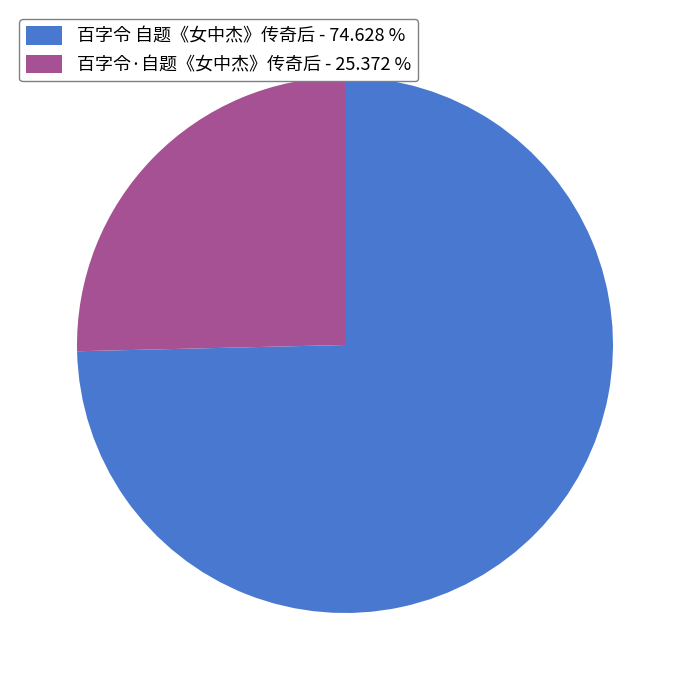

Approximately how many times larger is the value at 百字令·自题《女中杰》传奇后 compared to 百字令 自题《女中杰》传奇后?

0.3